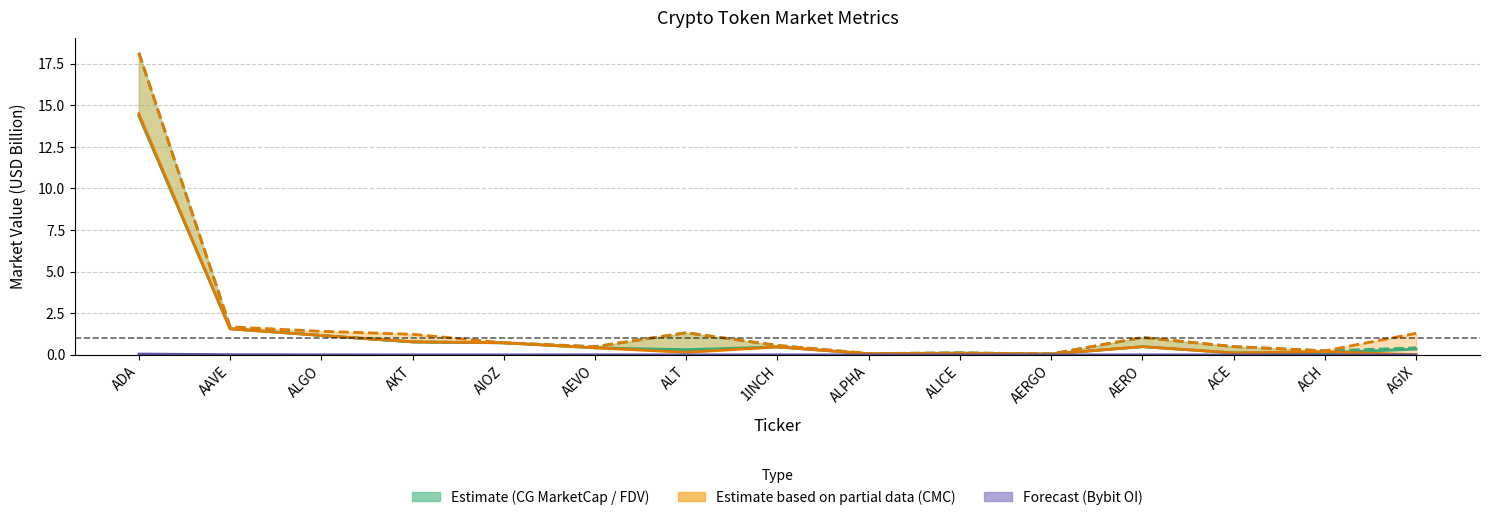

List the series in order of their peak value, lowest first.

Bybit OI, CG MarketCap, CMC MarketCap